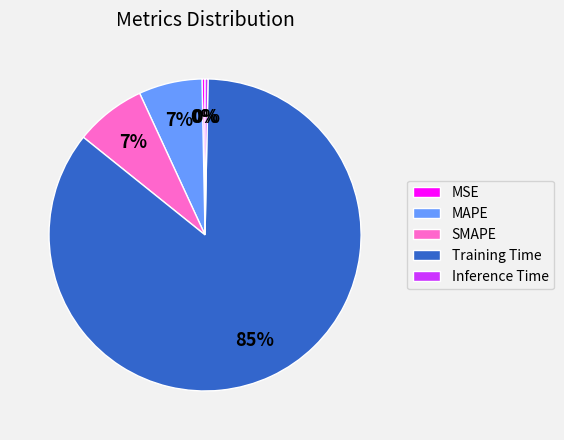

To the nearest percent, what is the average slice percentage?

20%